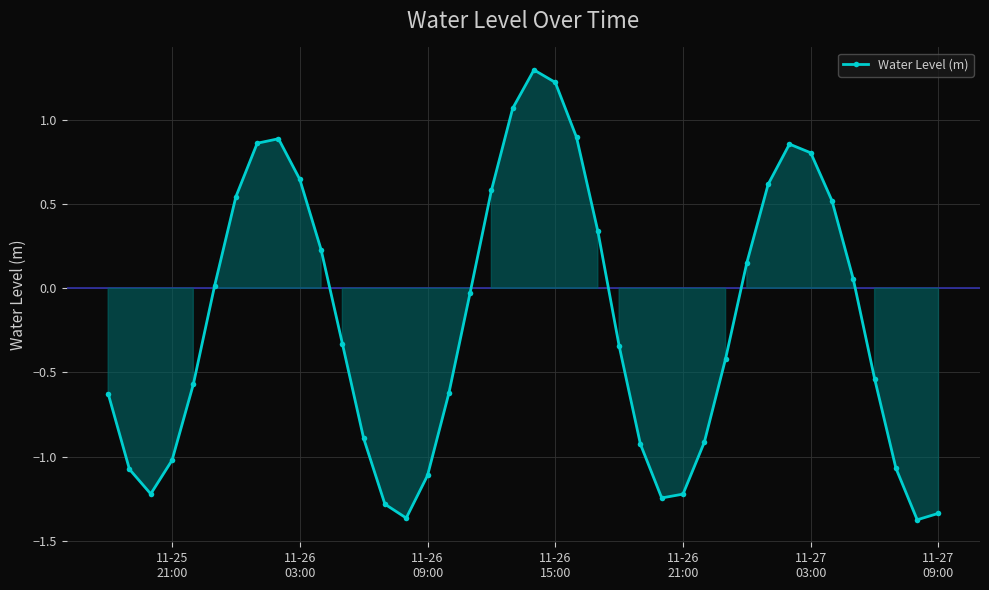

What is the maximum value shown in the chart?

1.3